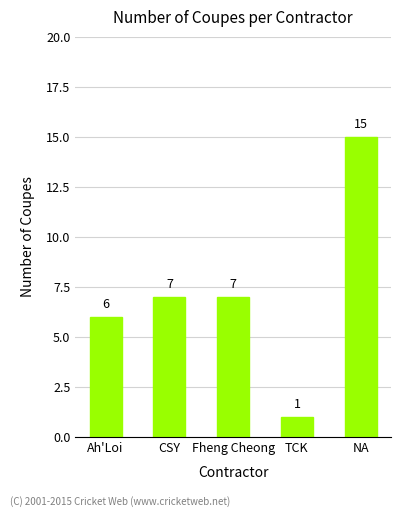

What is the sum of the values at CSY and Fheng Cheong?

14